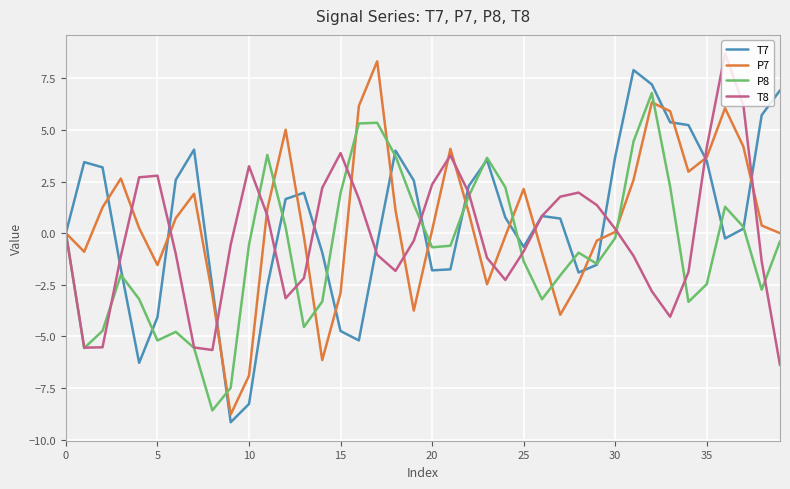

What is the smallest value displayed?

-9.2